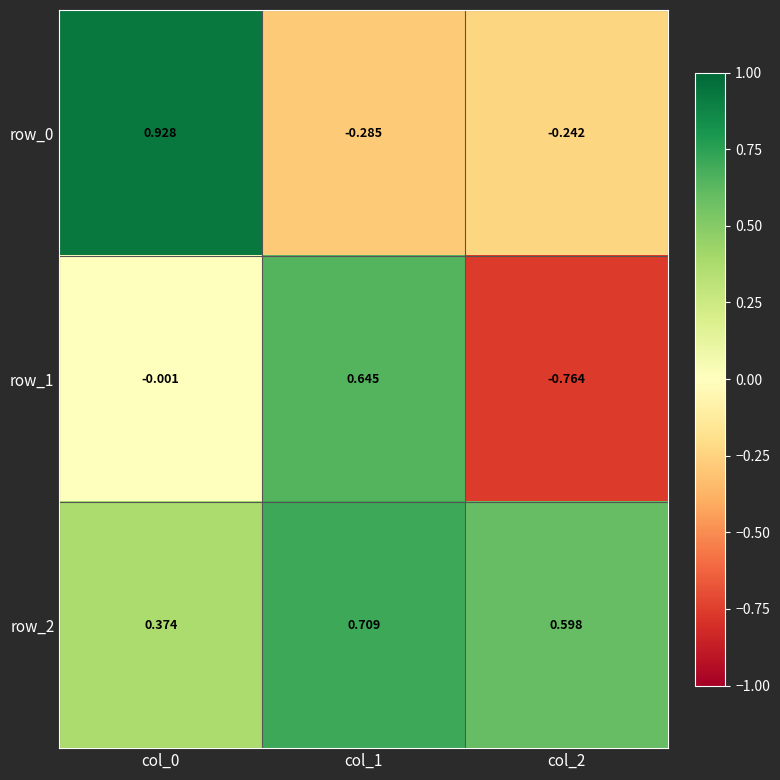

Which series has the largest range (max minus min)?

row_1